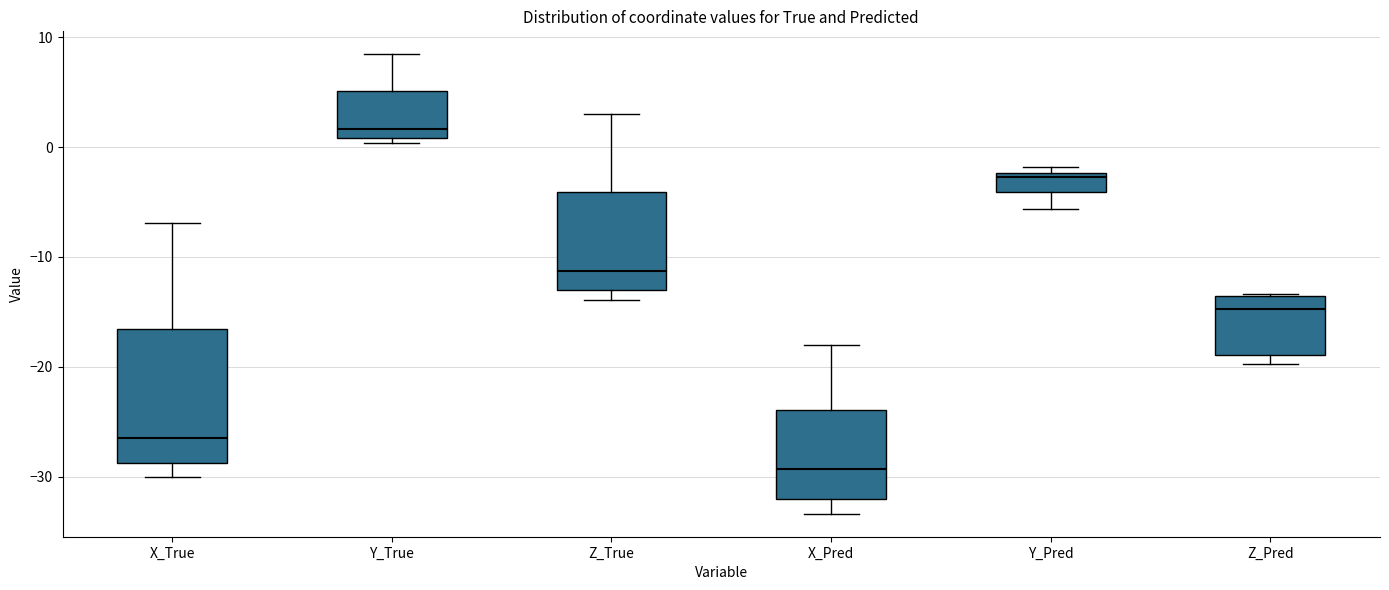

Where does the lower whisker of the box for X_True end on the y-axis? The values are not printed on the chart, so give them approximately, as read against the axis.

-30